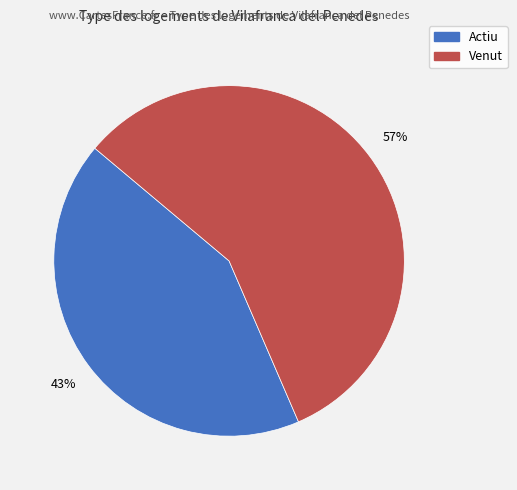

To the nearest percent, what is the average slice percentage?

50%